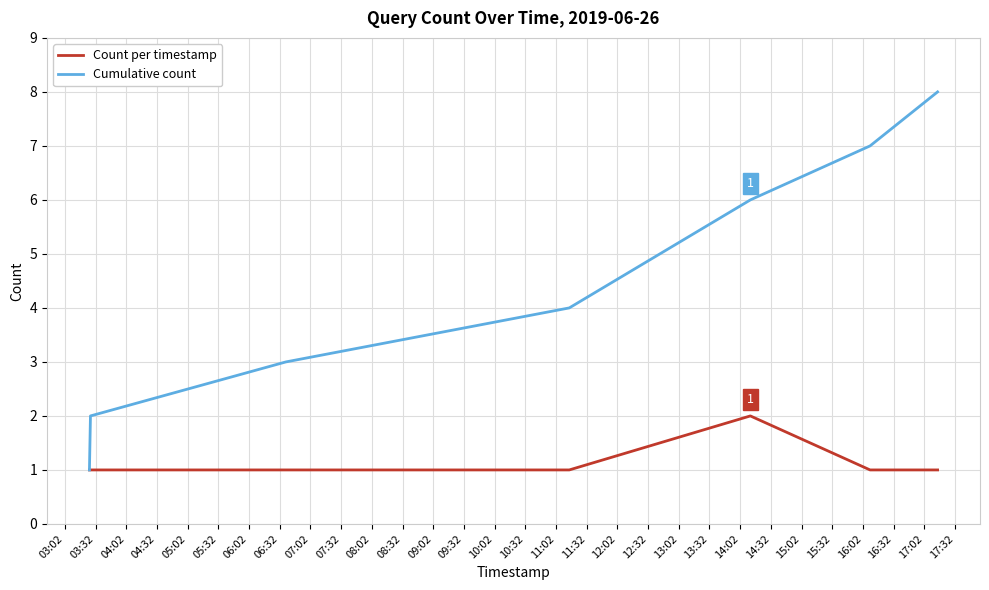

Which series has the widest spread of values?

Cumulative count